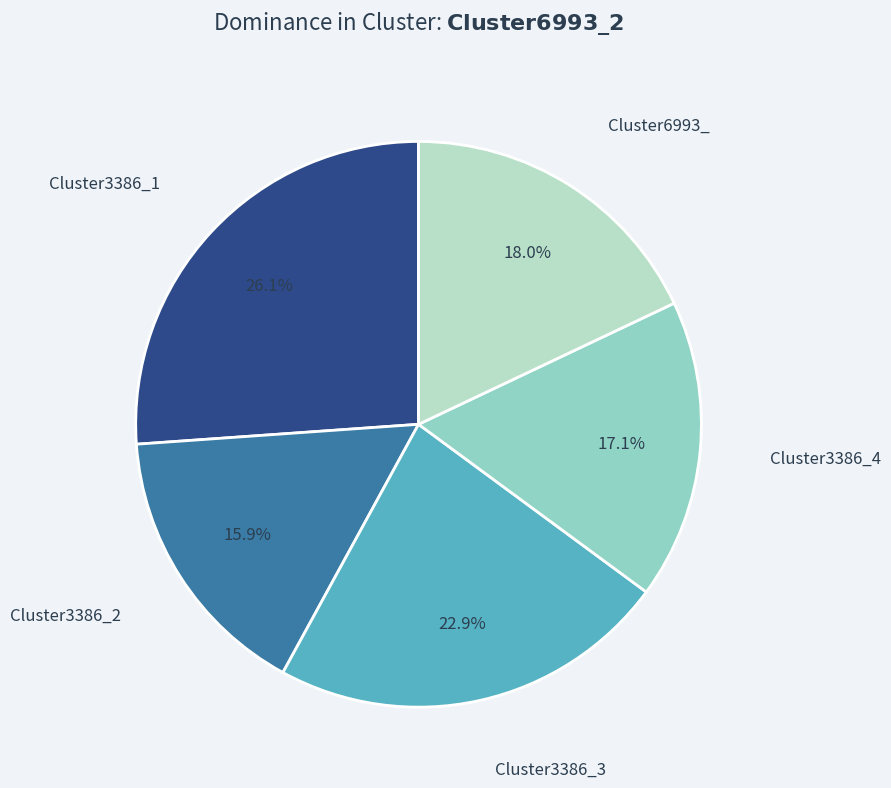

True or false: Cluster3386_1 accounts for 26% of the total.

True